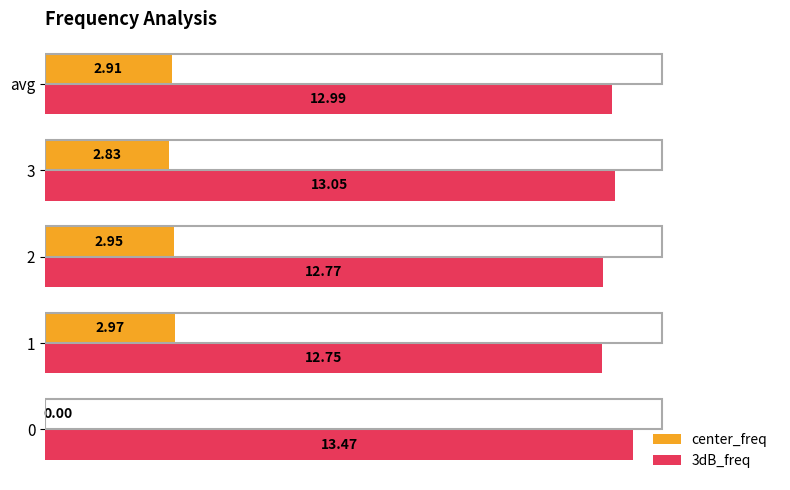

Where is 3dB_freq nearest to the value 13?

avg